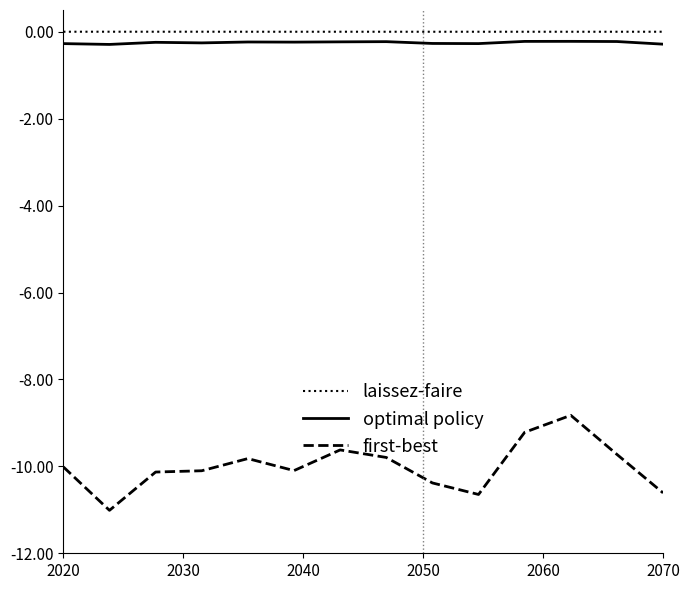

What is the difference between the second highest and minimum values in the optimal policy series?

0.1